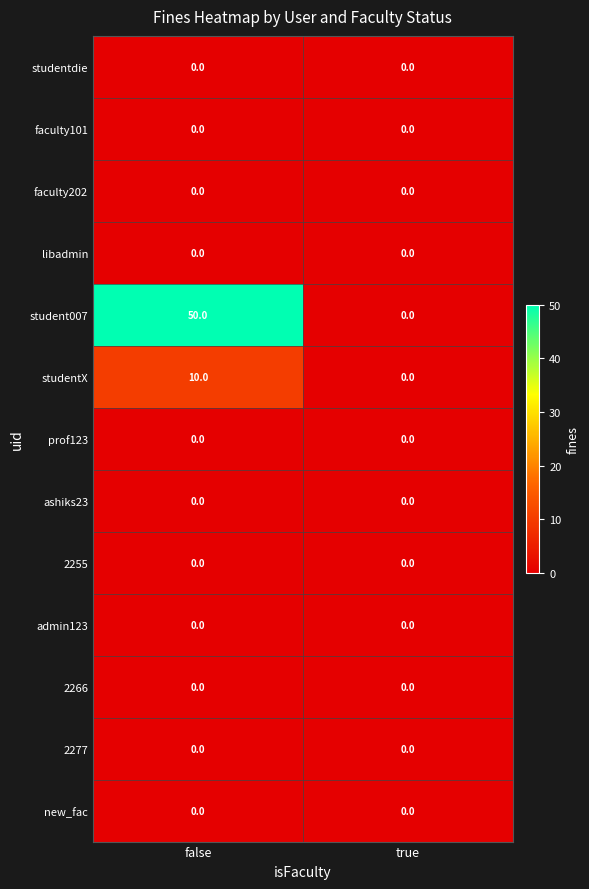

Reading right to left, transcribe all the data shown in this chart.

studentdie: true=0	false=0
faculty101: true=0	false=0
faculty202: true=0	false=0
libadmin: true=0	false=0
student007: true=0	false=50
studentX: true=0	false=10
prof123: true=0	false=0
ashiks23: true=0	false=0
2255: true=0	false=0
admin123: true=0	false=0
2266: true=0	false=0
2277: true=0	false=0
new_fac: true=0	false=0